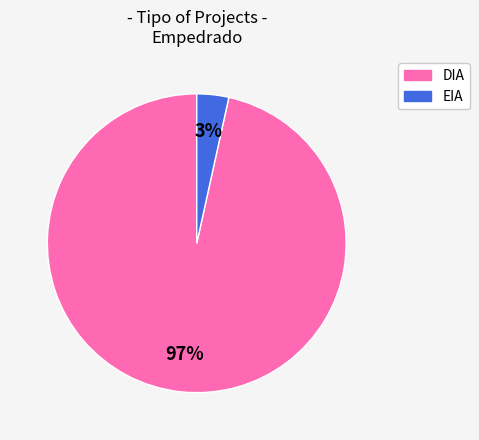

Which has a higher value, EIA or DIA?

DIA